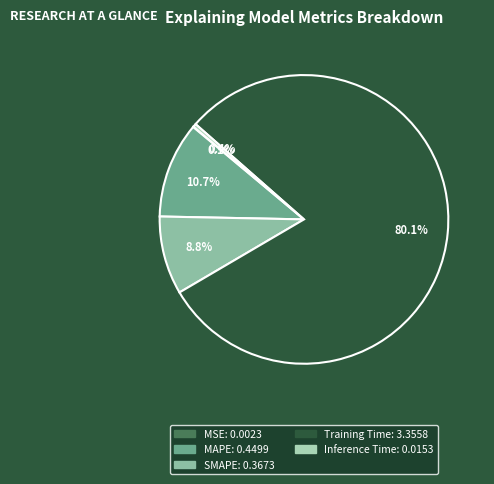

Which category has the biggest portion of the pie?

Training Time